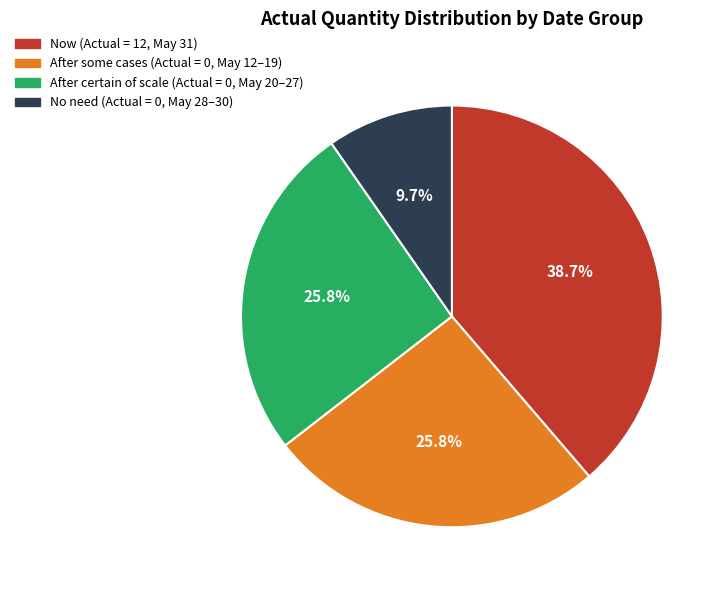

How many slices are in this pie chart?

4